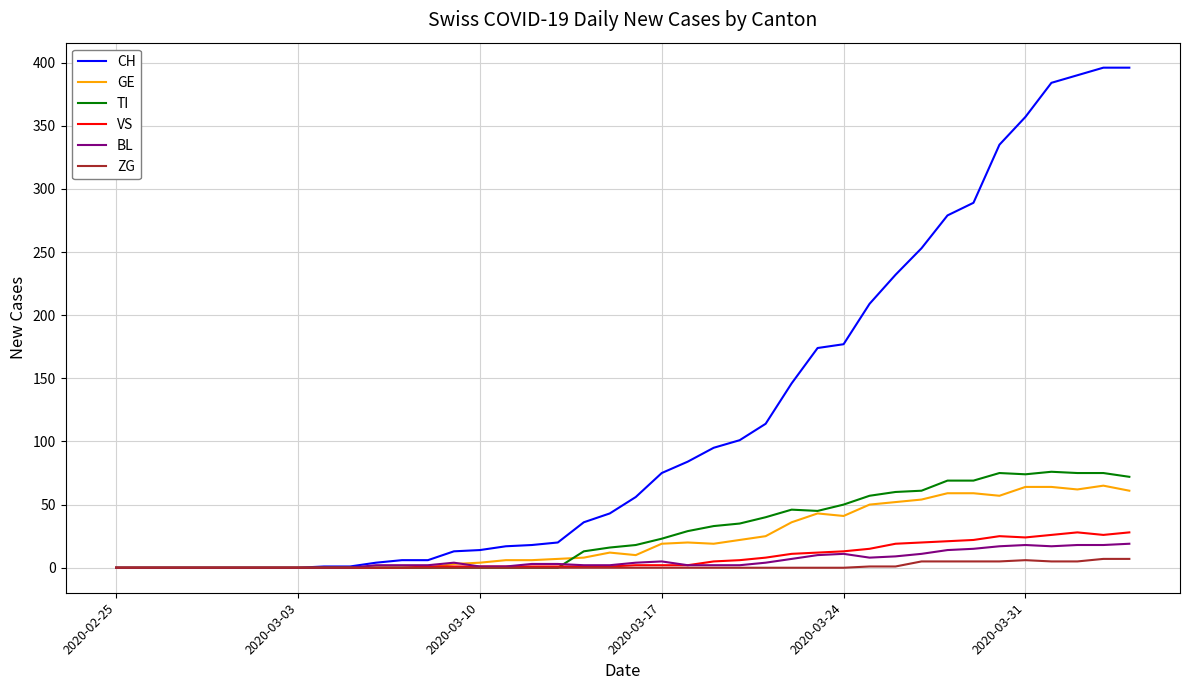

What is the maximum value for TI?

76